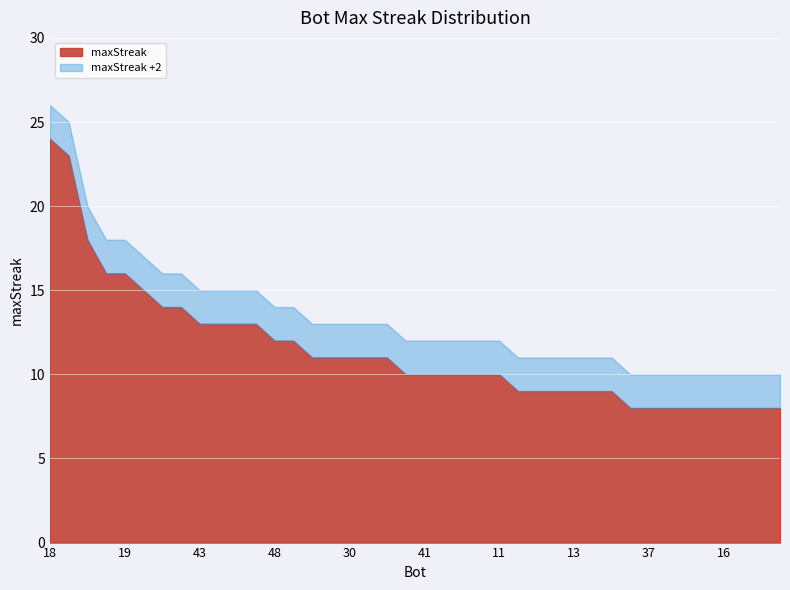

At which label is the value closest to 16?

49